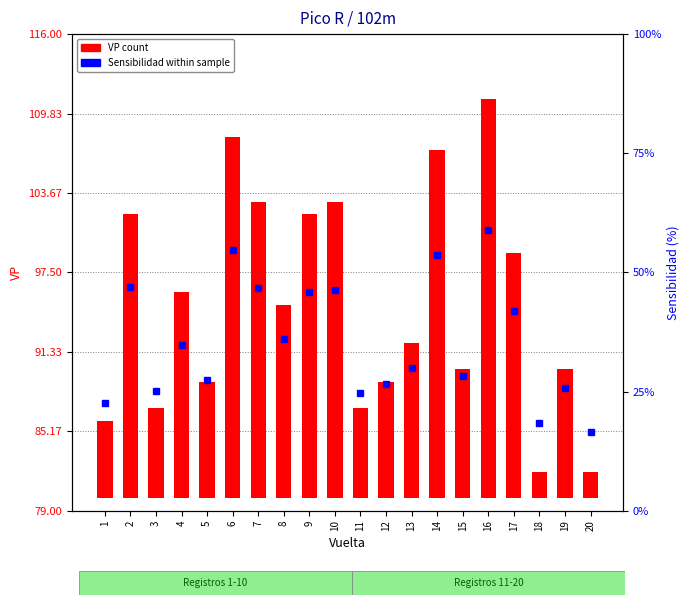

Between 4 and 19, which series saw the biggest shift?

VP count